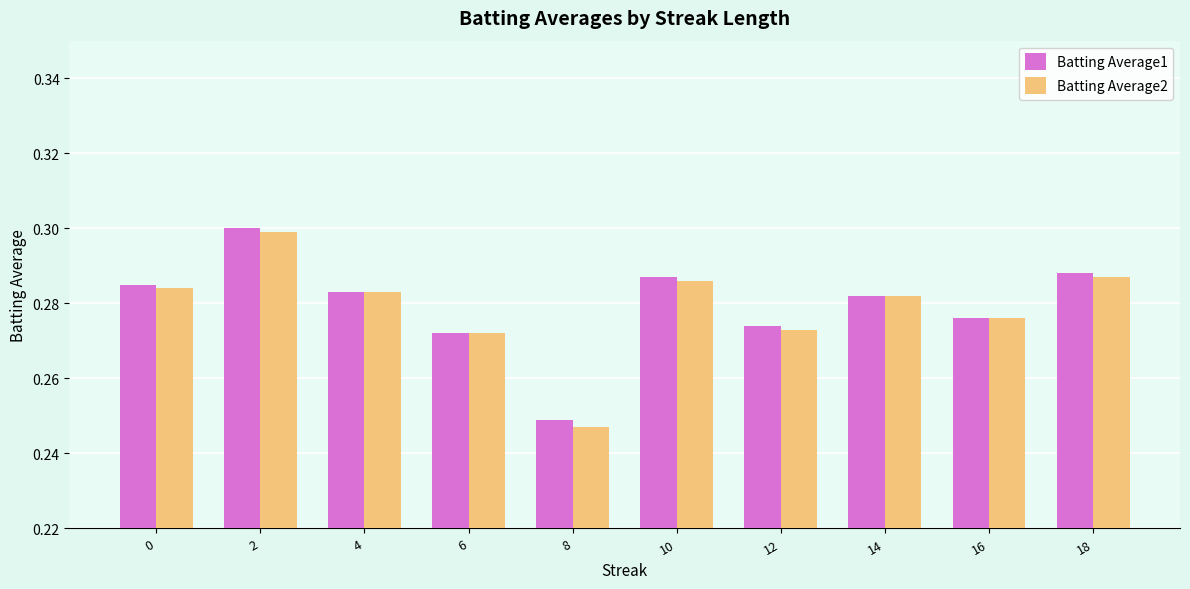

What are all the series names shown in the legend?

Batting Average1, Batting Average2